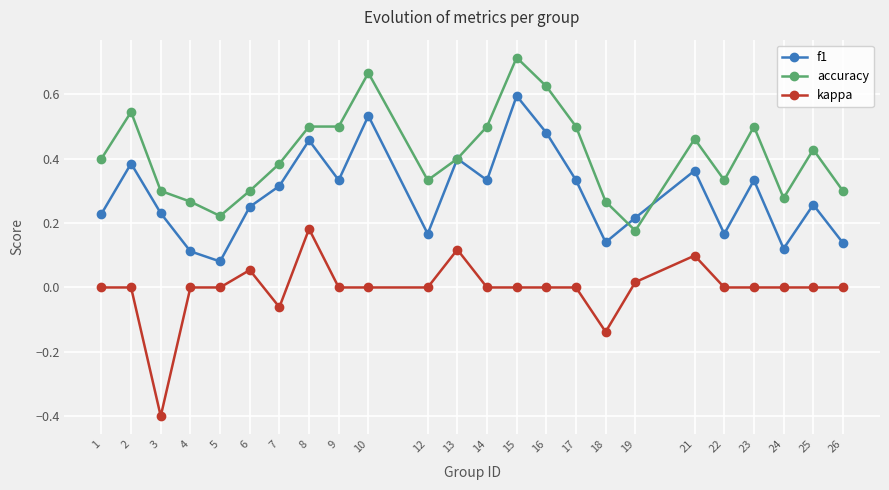

The f1 series shows 0.3 at 17. True or false?

True